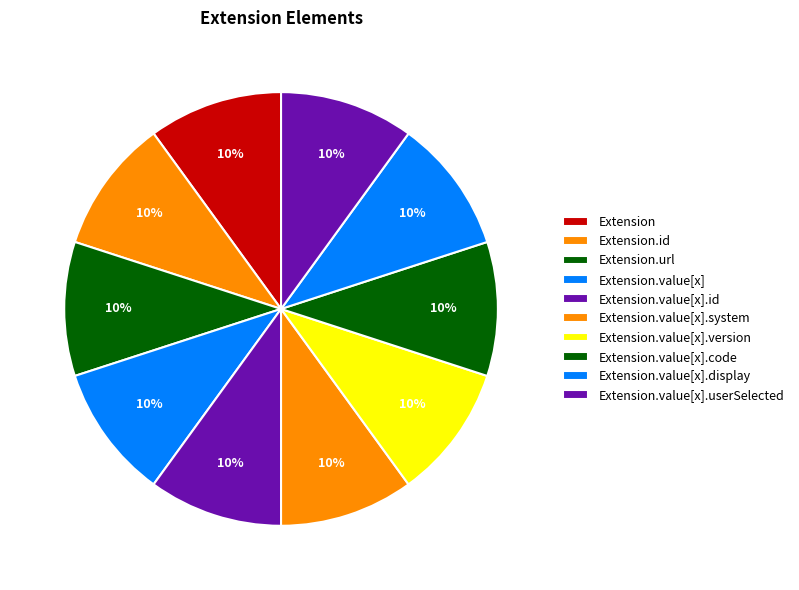

The Extension.value[x] slice represents 10% of the pie. True or false?

True